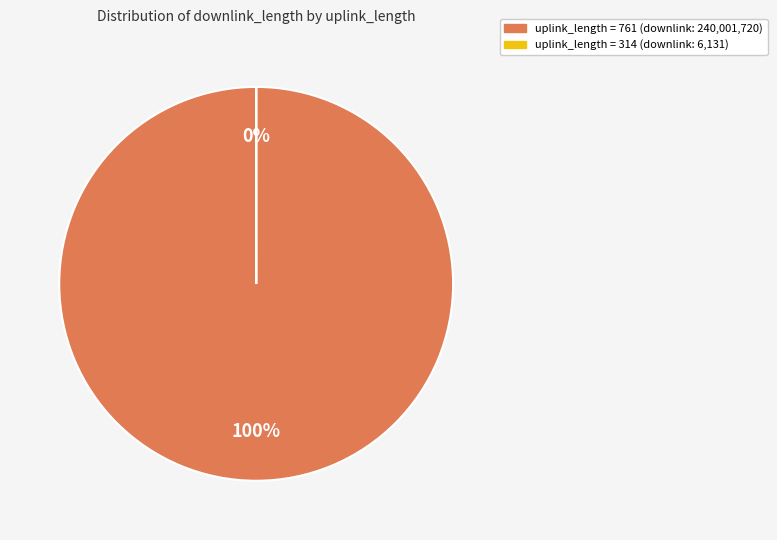

To the nearest percent, what is the difference between the 761 and 314 slice percentages?

100%